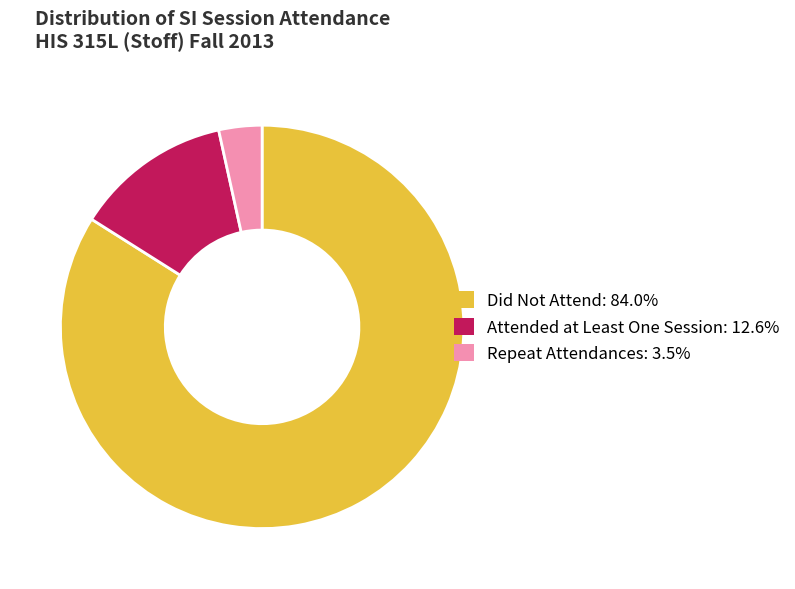

Count the number of slices in the pie.

3